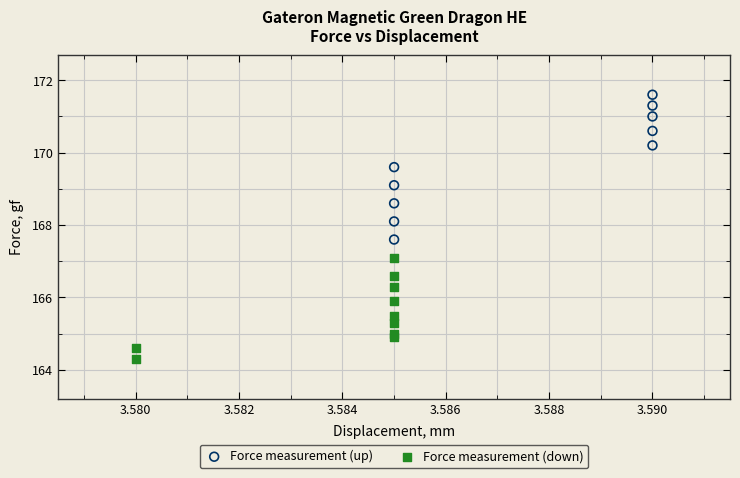

Which series reaches the minimum Y coordinate?

Force measurement (down)